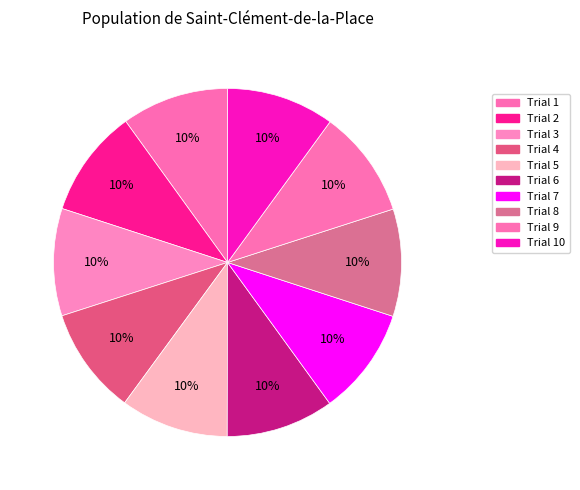

Count the number of slices in the pie.

10